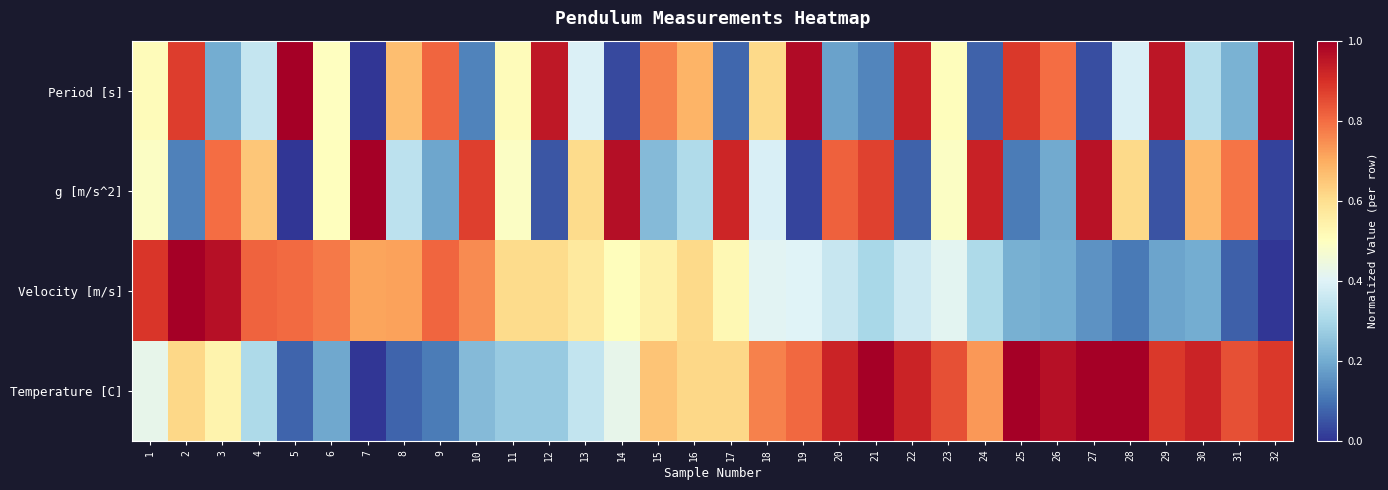

Reading left to right, what are all the values shown in this chart?

Period [s]: 1=0.5	2=0.9	3=0.2	4=0.4	5=1.0	6=0.5	7=0.0	8=0.7	9=0.8	10=0.1	11=0.5	12=0.9	13=0.4	14=0.0	15=0.8	16=0.7	17=0.1	18=0.6	19=1.0	20=0.2	21=0.1	22=0.9	23=0.5	24=0.1	25=0.9	26=0.8	27=0.0	28=0.4	29=1.0	30=0.3	31=0.2	32=1.0
g [m/s^2]: 1=0.5	2=0.1	3=0.8	4=0.6	5=0.0	6=0.5	7=1.0	8=0.3	9=0.2	10=0.9	11=0.5	12=0.1	13=0.6	14=1.0	15=0.2	16=0.3	17=0.9	18=0.4	19=0.0	20=0.8	21=0.9	22=0.1	23=0.5	24=0.9	25=0.1	26=0.2	27=1.0	28=0.6	29=0.0	30=0.7	31=0.8	32=0.0
Velocity [m/s]: 1=0.9	2=1.0	3=1.0	4=0.8	5=0.8	6=0.8	7=0.7	8=0.7	9=0.8	10=0.8	11=0.6	12=0.6	13=0.6	14=0.5	15=0.5	16=0.6	17=0.5	18=0.4	19=0.4	20=0.4	21=0.3	22=0.4	23=0.4	24=0.3	25=0.2	26=0.2	27=0.2	28=0.1	29=0.2	30=0.2	31=0.1	32=0.0
Temperature [C]: 1=0.4	2=0.6	3=0.5	4=0.3	5=0.1	6=0.2	7=0.0	8=0.1	9=0.1	10=0.2	11=0.3	12=0.3	13=0.3	14=0.4	15=0.7	16=0.6	17=0.6	18=0.8	19=0.8	20=0.9	21=1.0	22=0.9	23=0.8	24=0.7	25=1.0	26=1.0	27=1.0	28=1.0	29=0.9	30=0.9	31=0.8	32=0.9